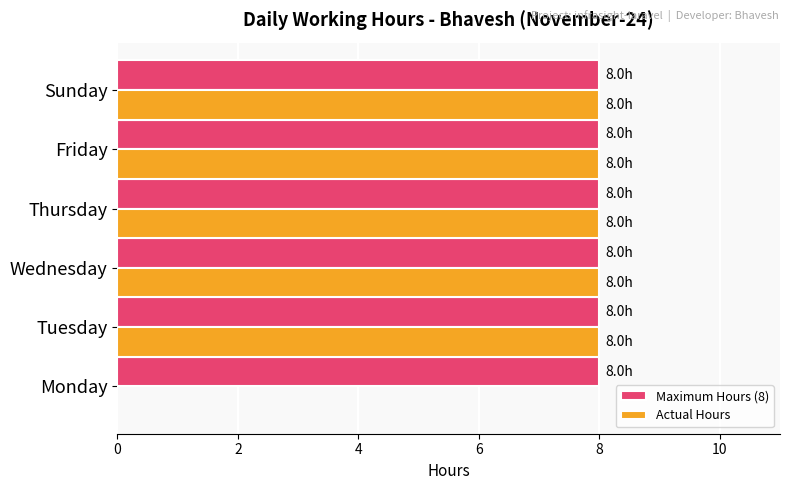

What is the sum of the Actual Hours values at Friday and Tuesday?

16